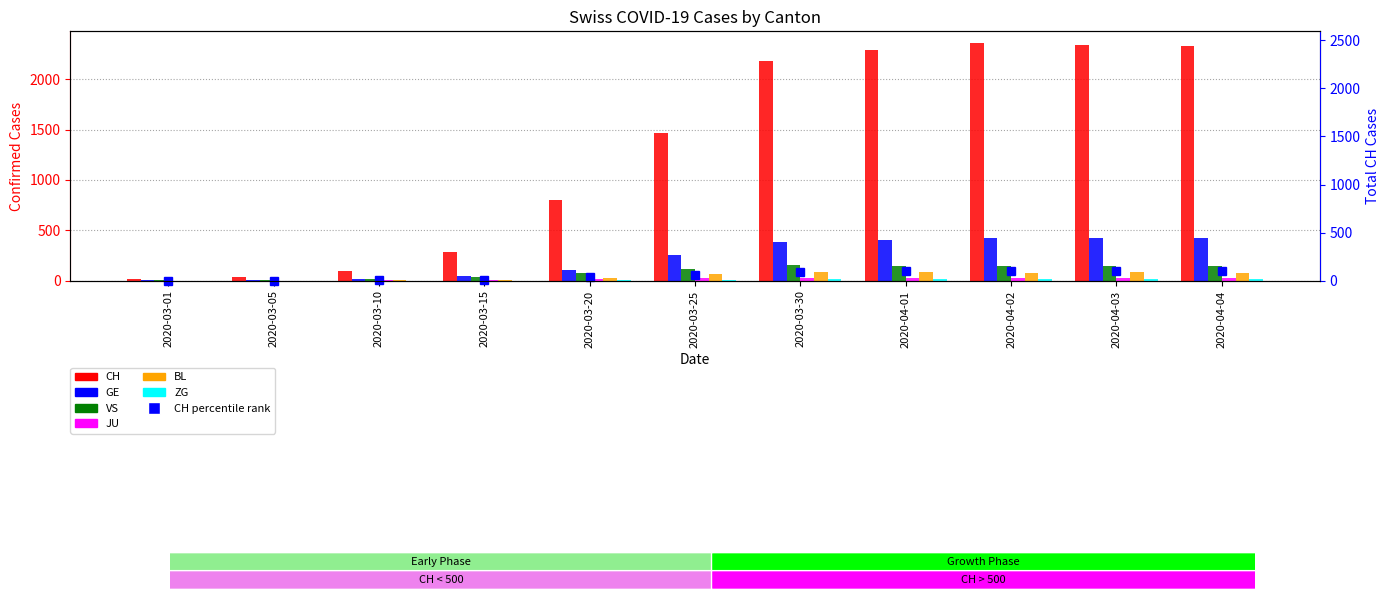

What is the value of the VS bar at the 5th from the left?

73